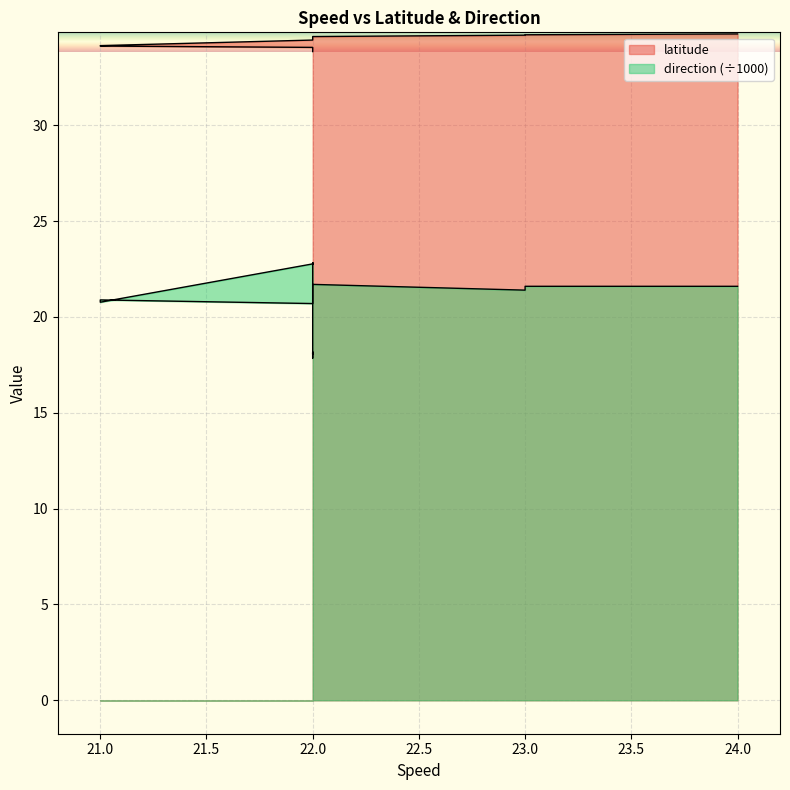

Which series has the widest spread of values?

direction